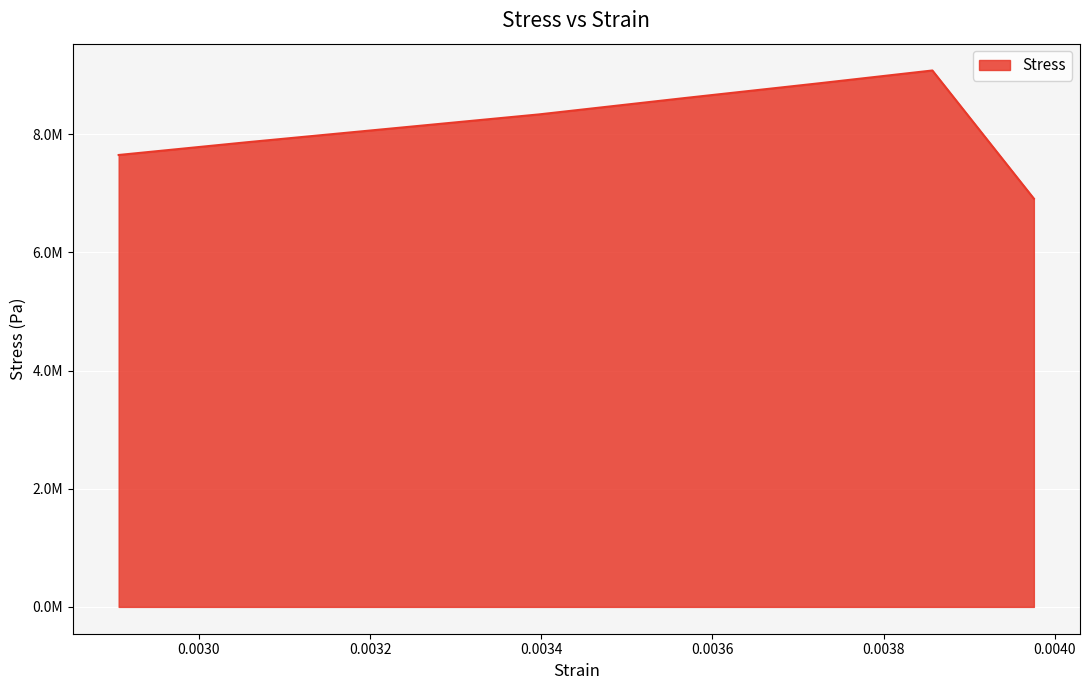

Rank the categories by value from highest to lowest.

0.003856806, 0.003723606, 0.003568428, 0.003397266, 0.00322011, 0.003055608, 0.002906424, 0.003975354